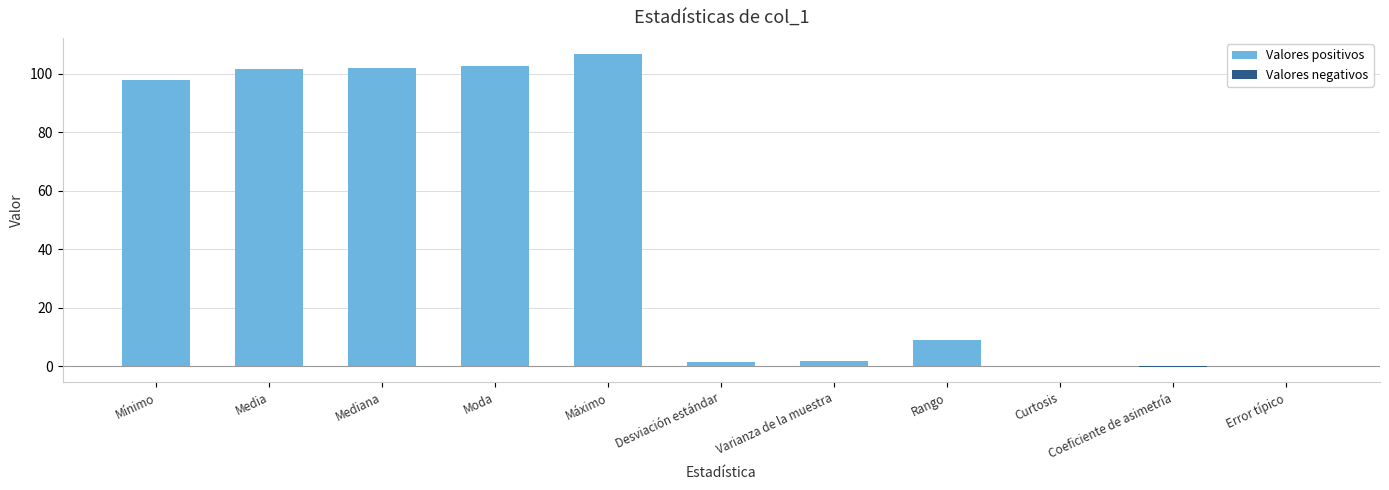

What is the total value across all series at Varianza de la muestra?

1.9